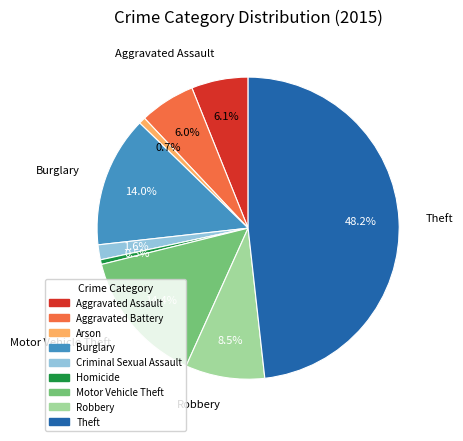

Does Robbery account for over 50% of the chart?

No